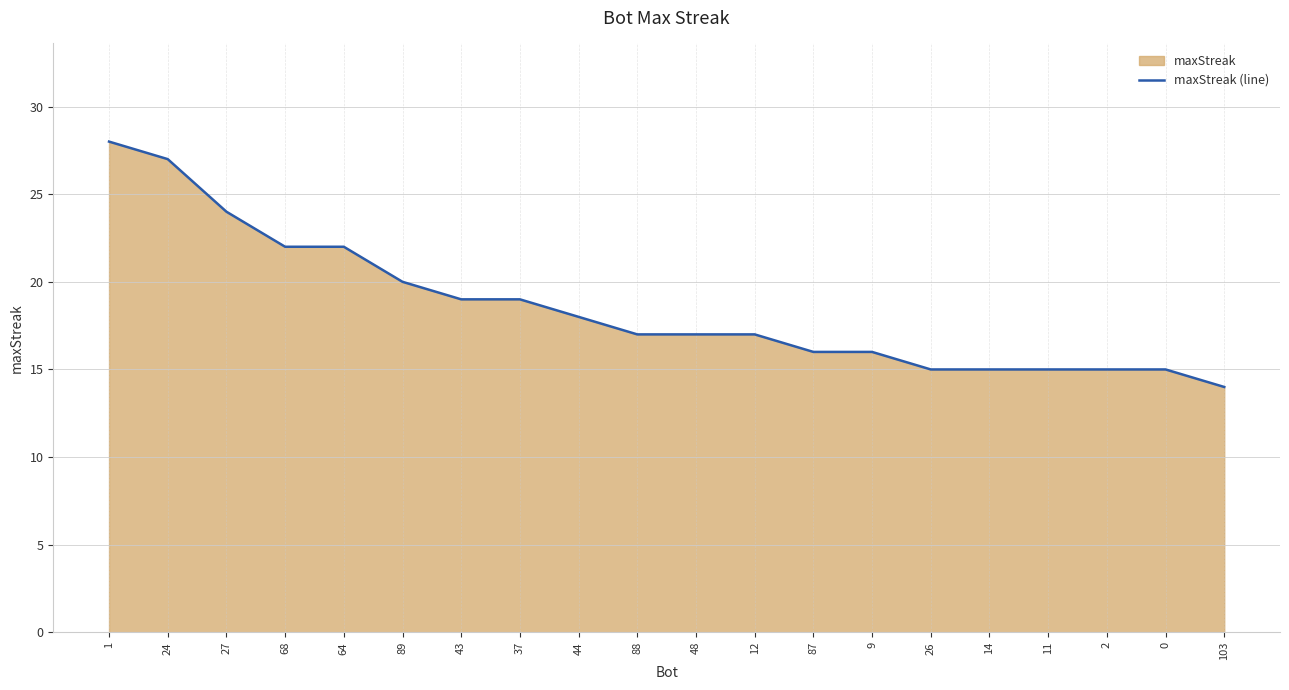

Does the chart display data point markers on the line(s)?

No